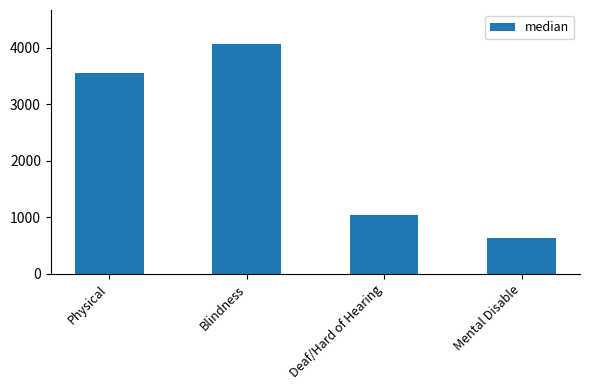

What is the value of the 4th bar from the left?

632